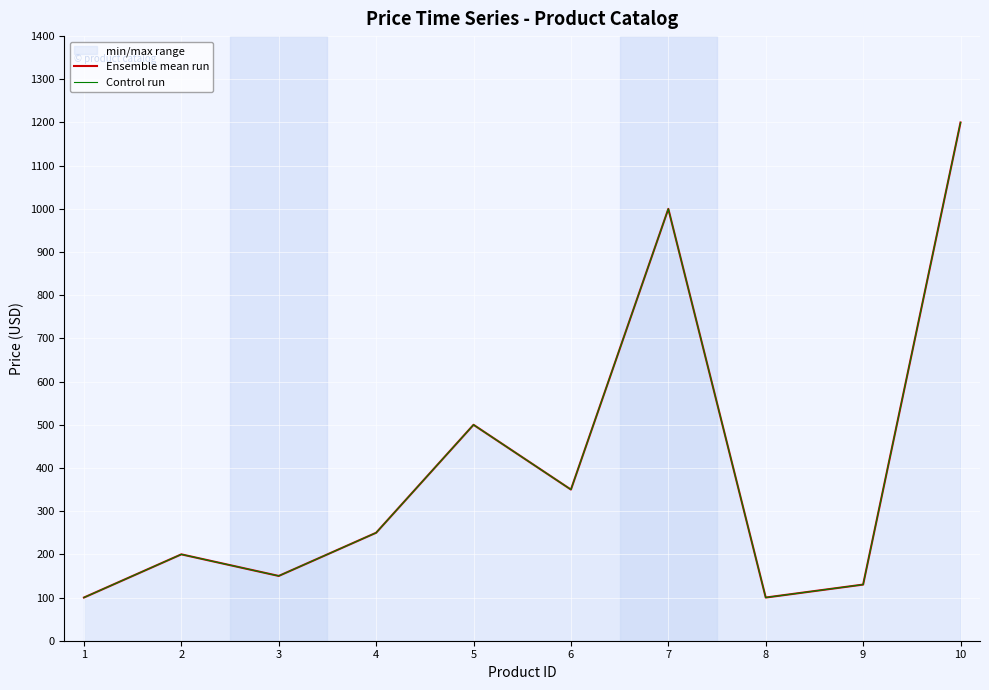

Is this an area chart (filled region under the line)?

No